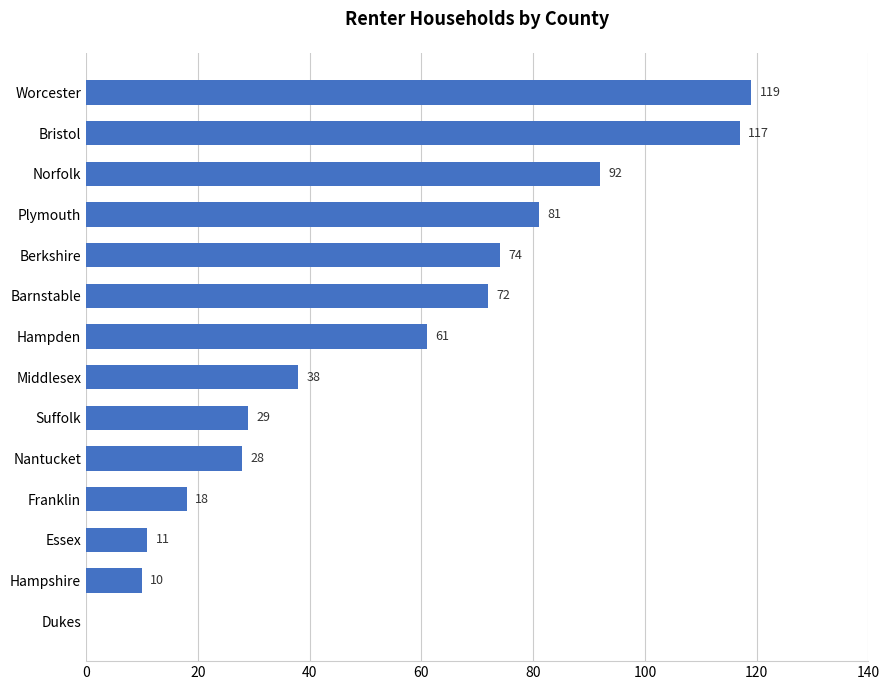

Which has a higher value, Nantucket or Essex?

Nantucket